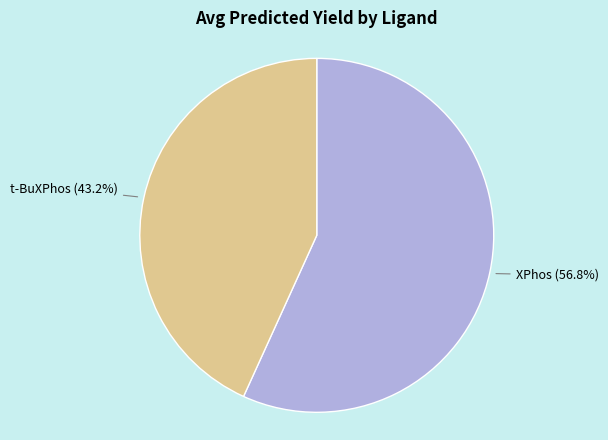

Is there any slice that represents more than half of the pie?

Yes